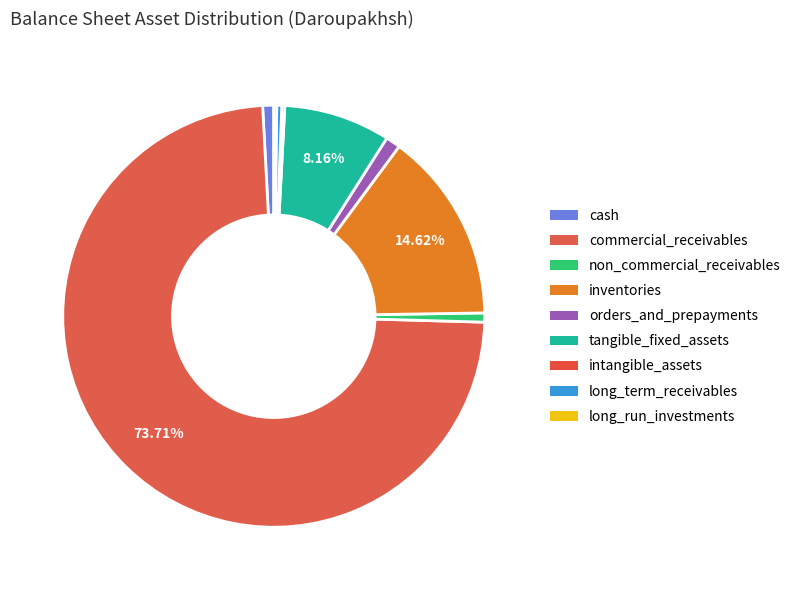

Count the number of slices in the pie.

9